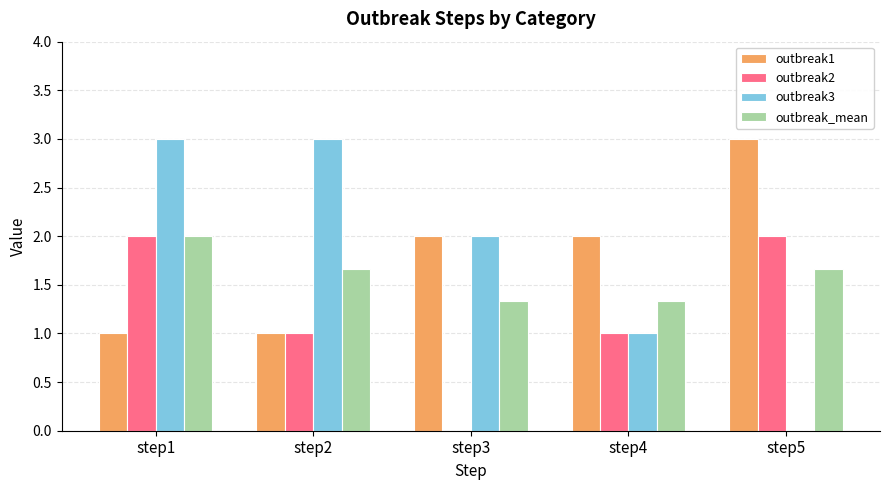

What is the sum of all outbreak3 values?

9.0